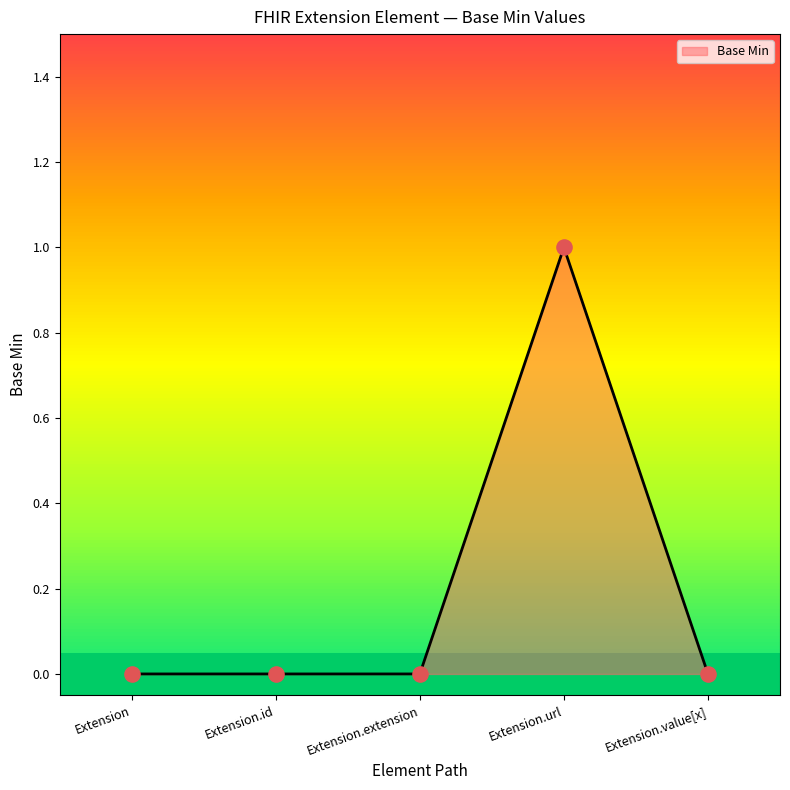

Which has a higher value, Extension.url or Extension?

Extension.url